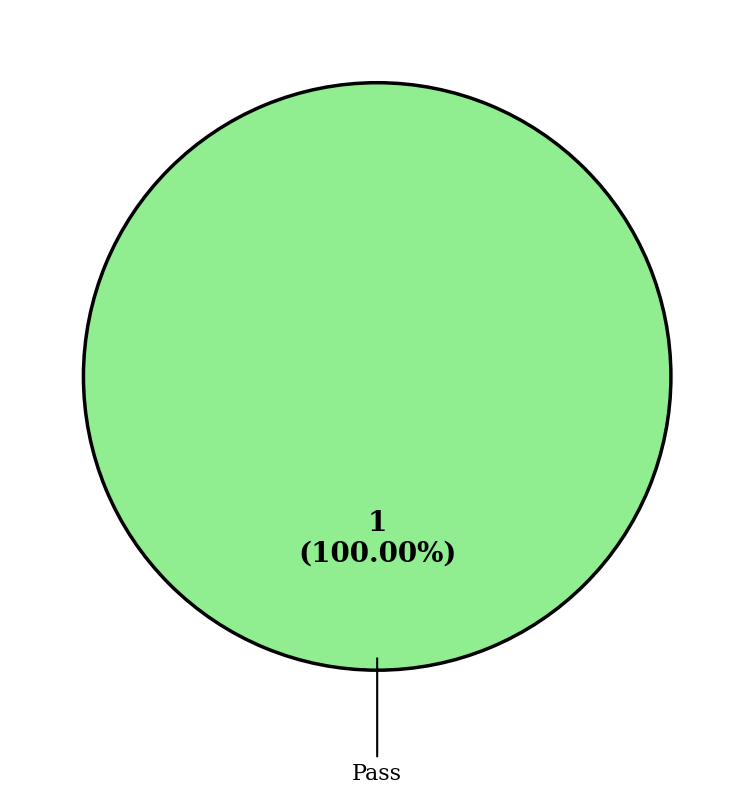

Is it true that Pass is 88% of the pie?

False